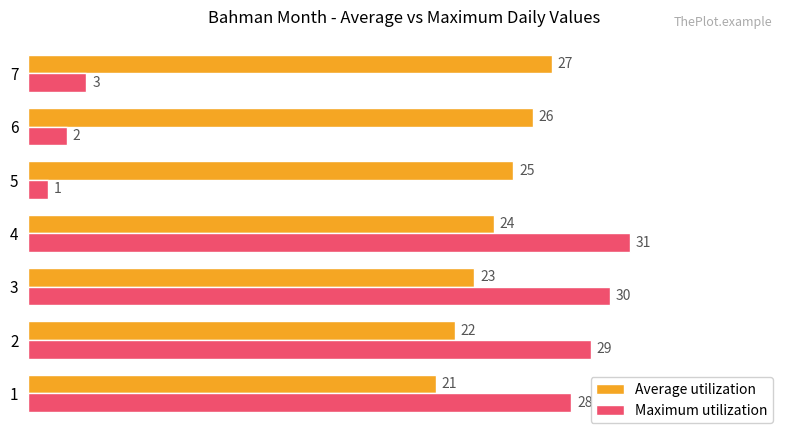

List the labels in order of Average utilization value, largest first.

7, 6, 5, 4, 3, 2, 1